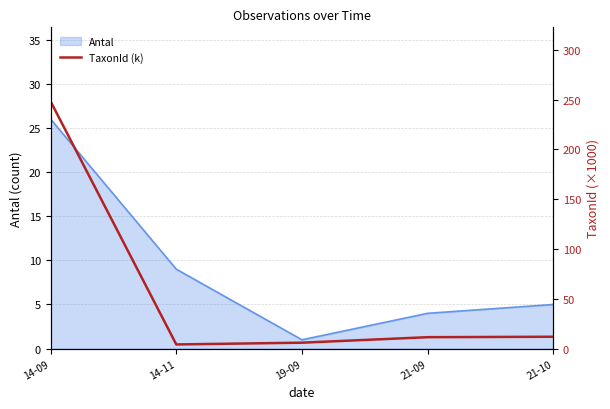

List the labels in order of value, smallest first.

14-11, 19-09, 21-09, 21-10, 14-09